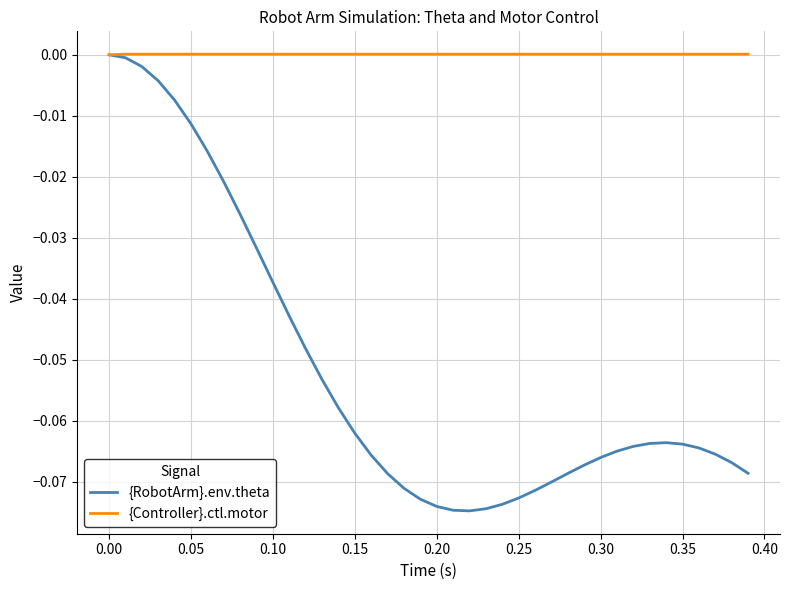

Which series has the widest spread of values?

{RobotArm}.env.theta